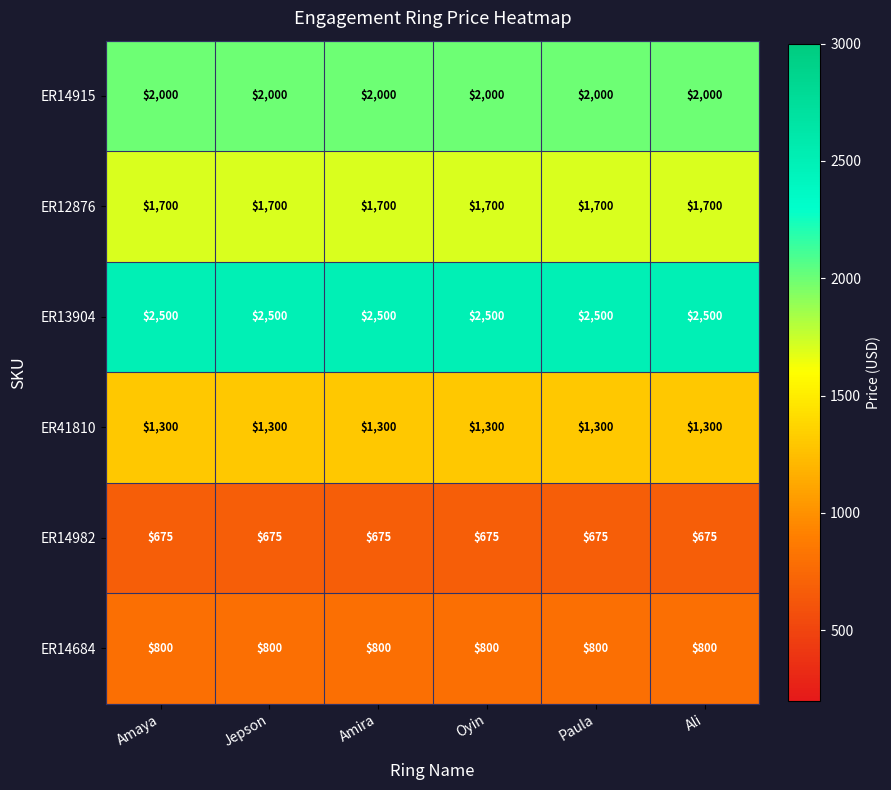

What is the greatest value displayed?

2500